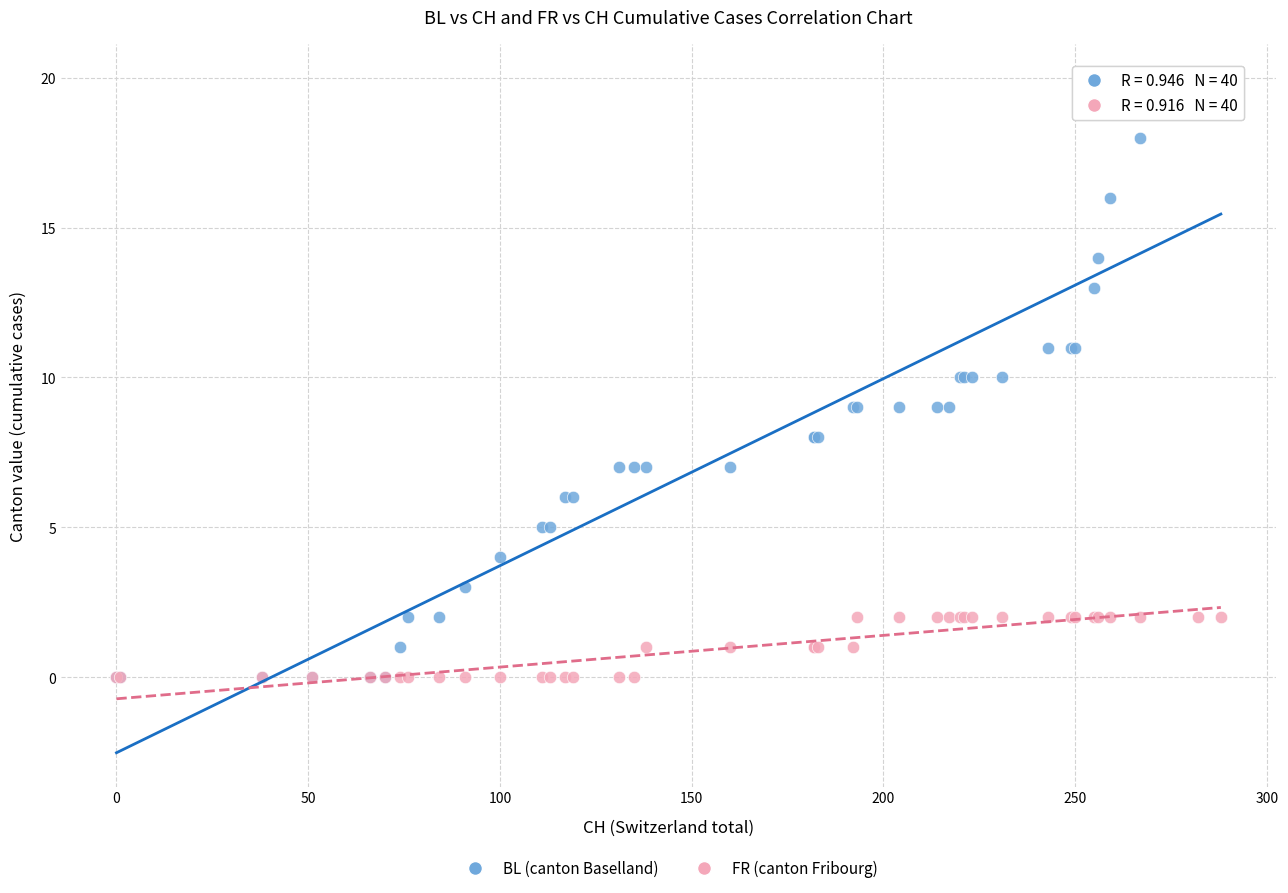

What are all the series names shown in the legend?

BL (canton Baselland), FR (canton Fribourg)